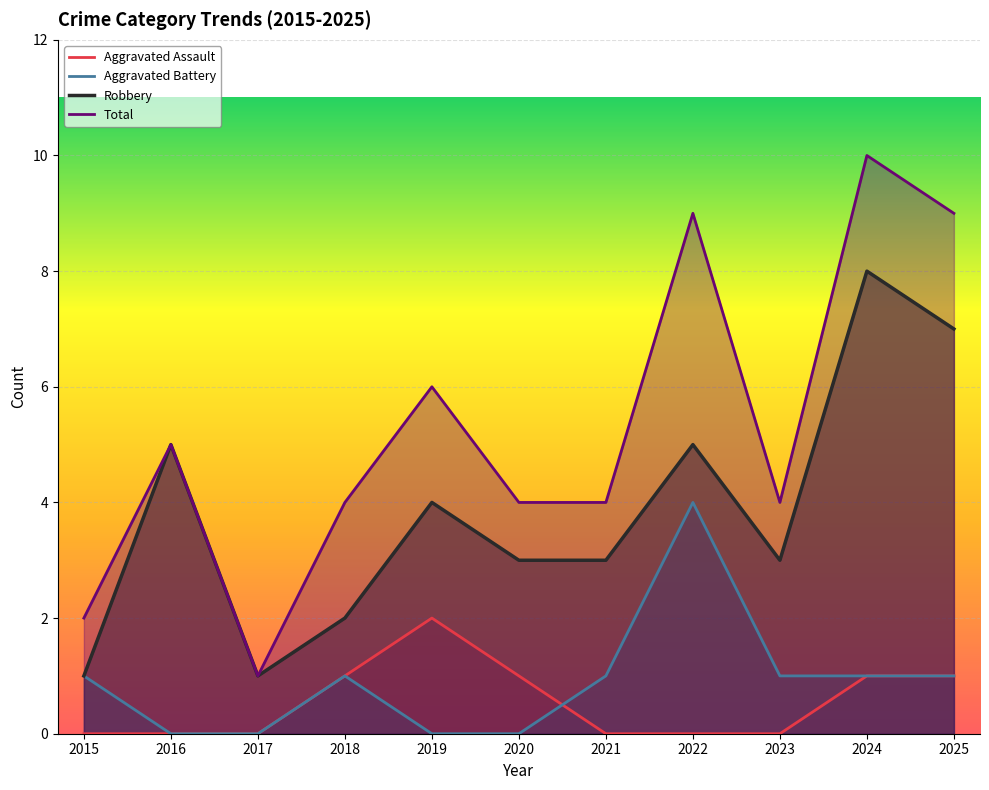

At how many categories does at least one series exceed 6?

3